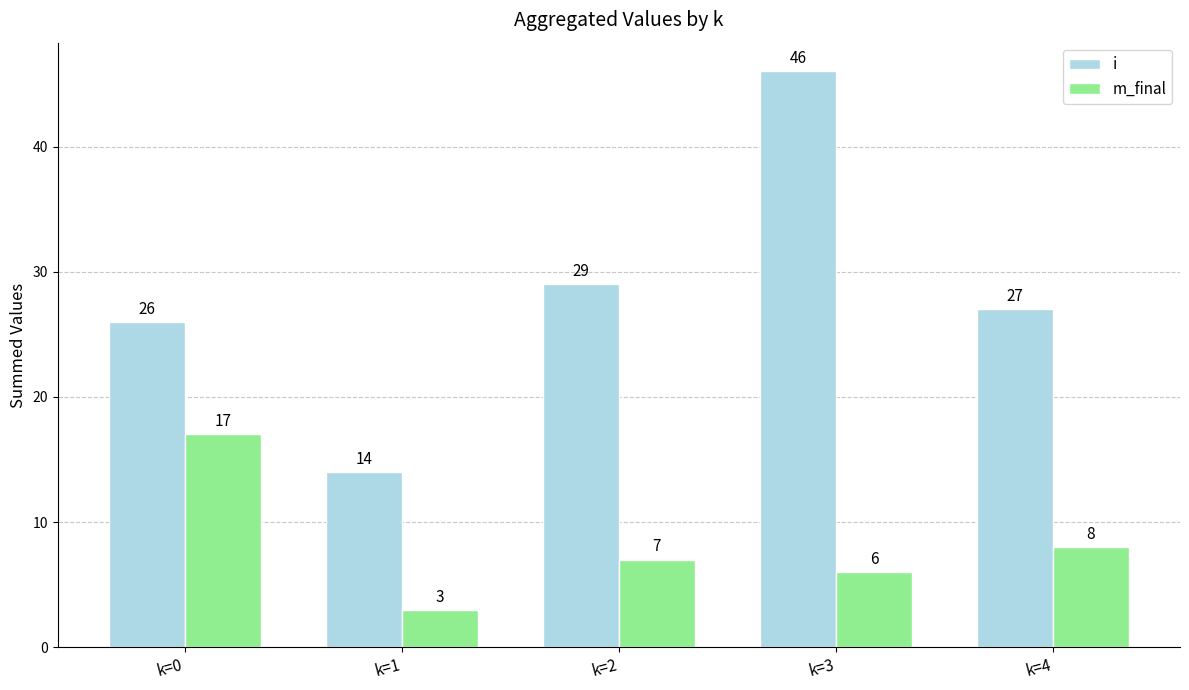

The m_final series shows 24 at k=0. True or false?

False